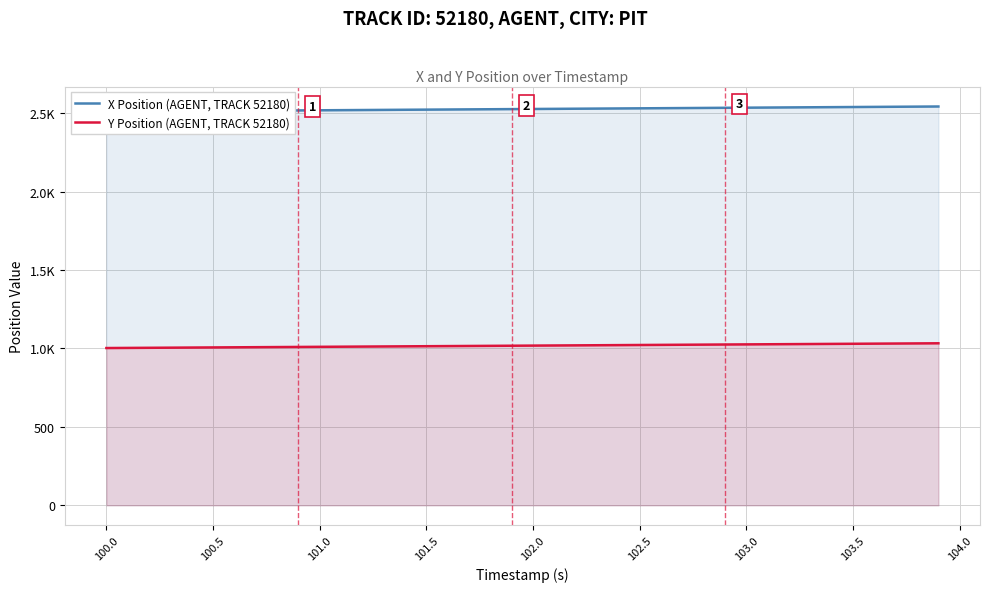

What are all the series names shown in the legend?

X Position (AGENT, TRACK 52180), Y Position (AGENT, TRACK 52180)